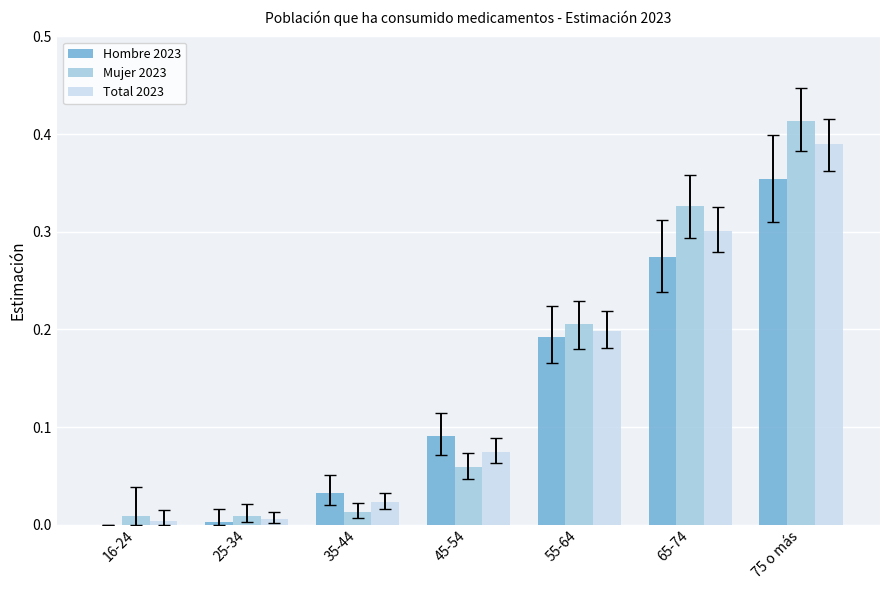

What are all the series names shown in the legend?

Hombre 2023, Mujer 2023, Total 2023